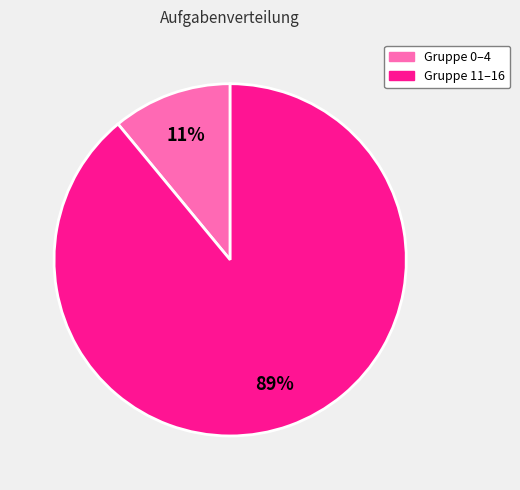

What is the majority slice?

Gruppe 11–16